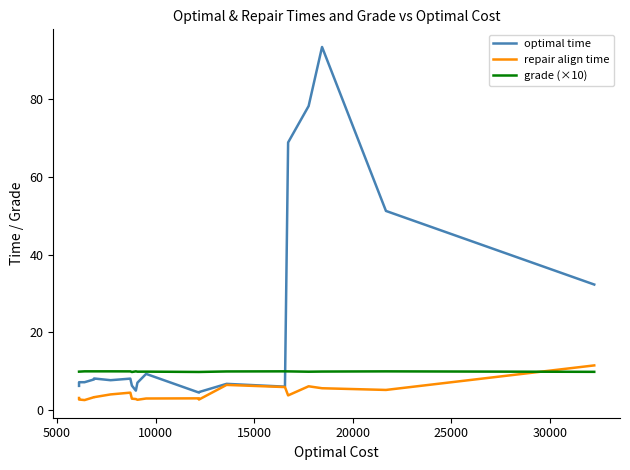

What is the highest value of the repair align time series?

11.5